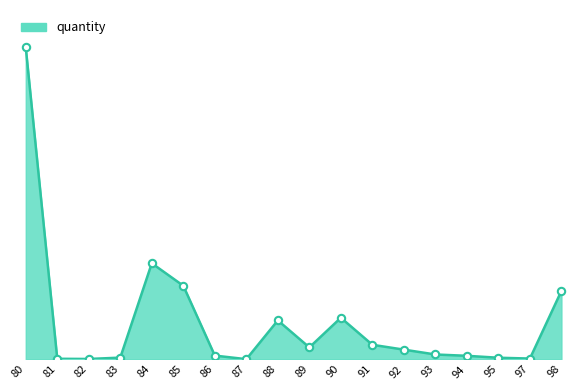

What is the change in value from 83 to 88?

+57253